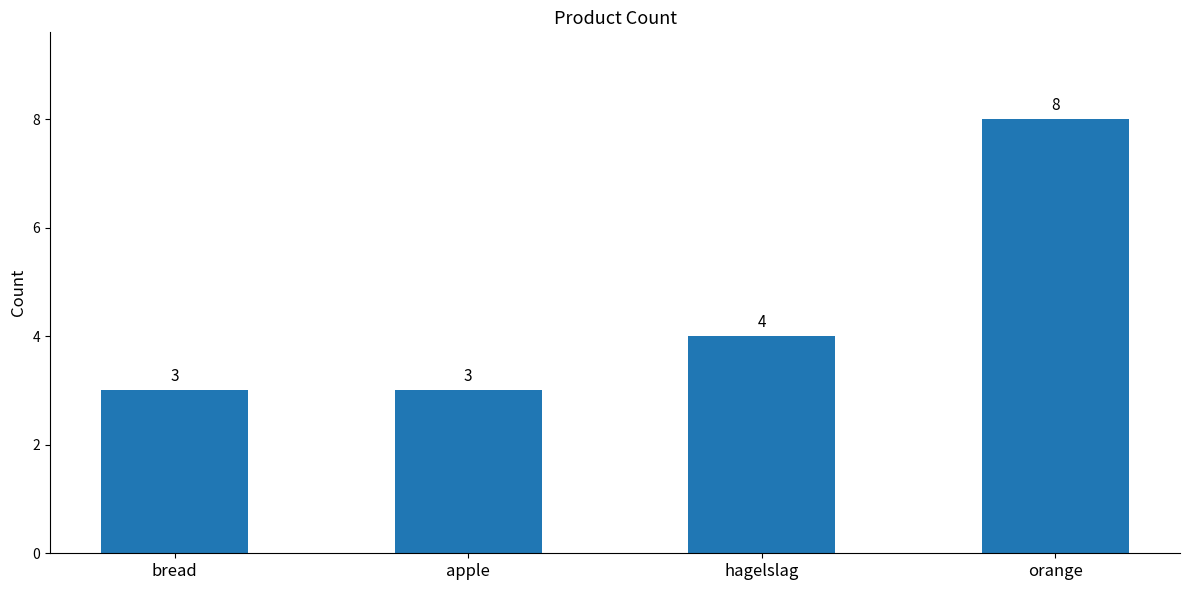

The chart shows a value of 2 at bread. True or false?

False